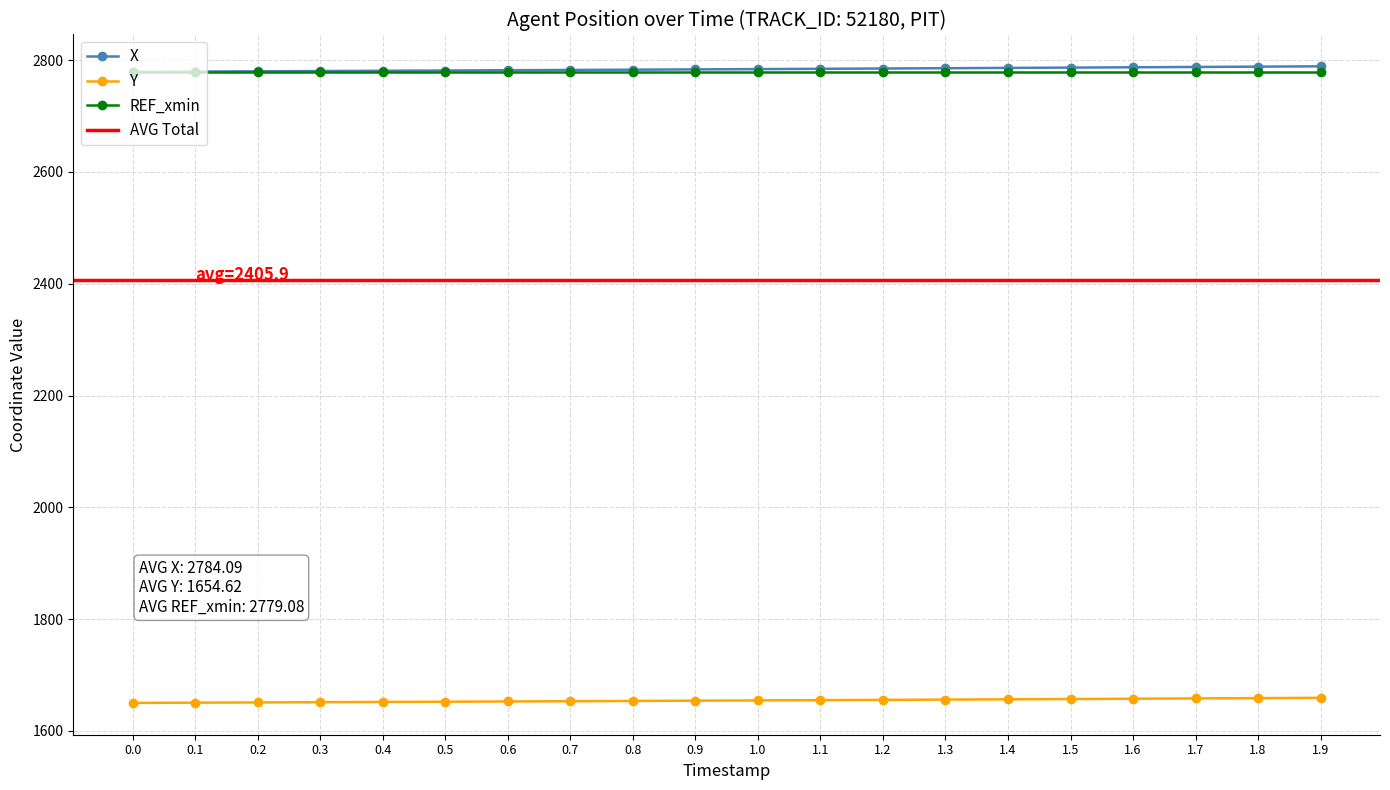

Where is X nearest to the value 2783?

0.8